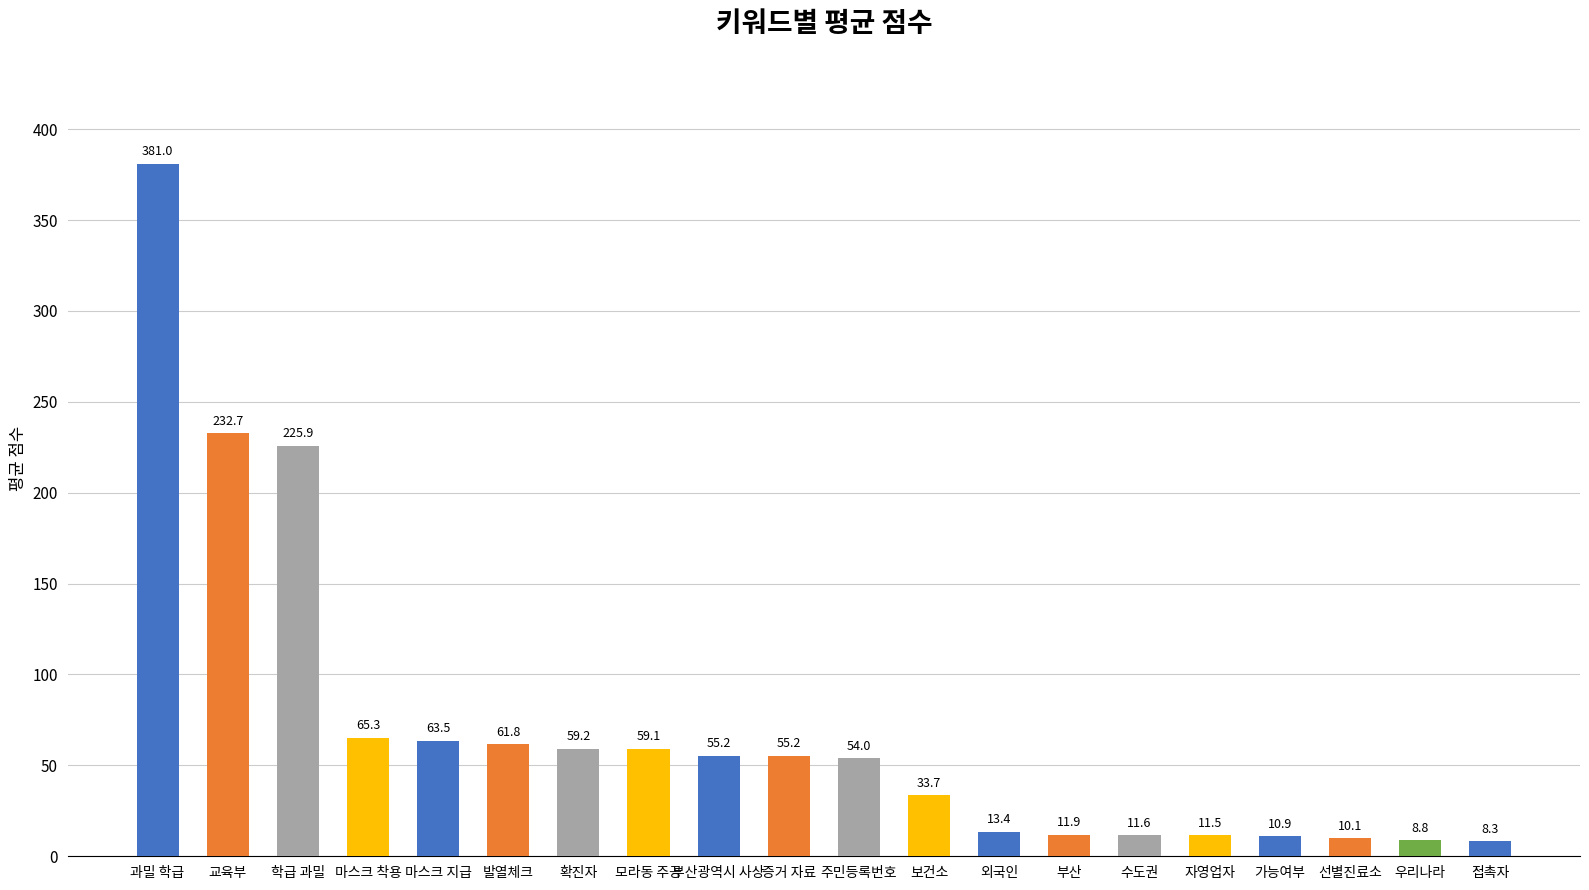

The chart shows a value of 225.9 at 학급 과밀. True or false?

True